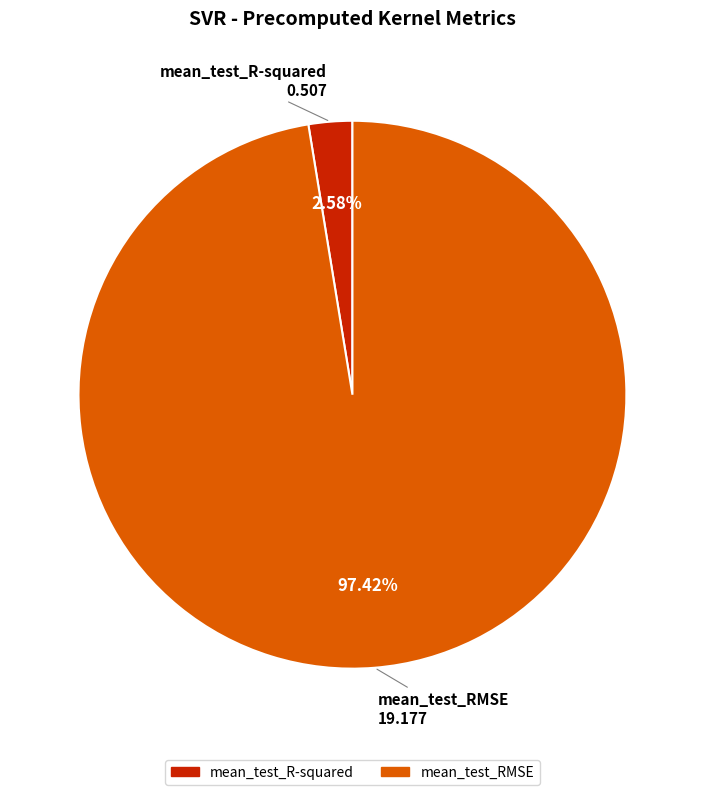

What is the majority slice?

mean_test_RMSE